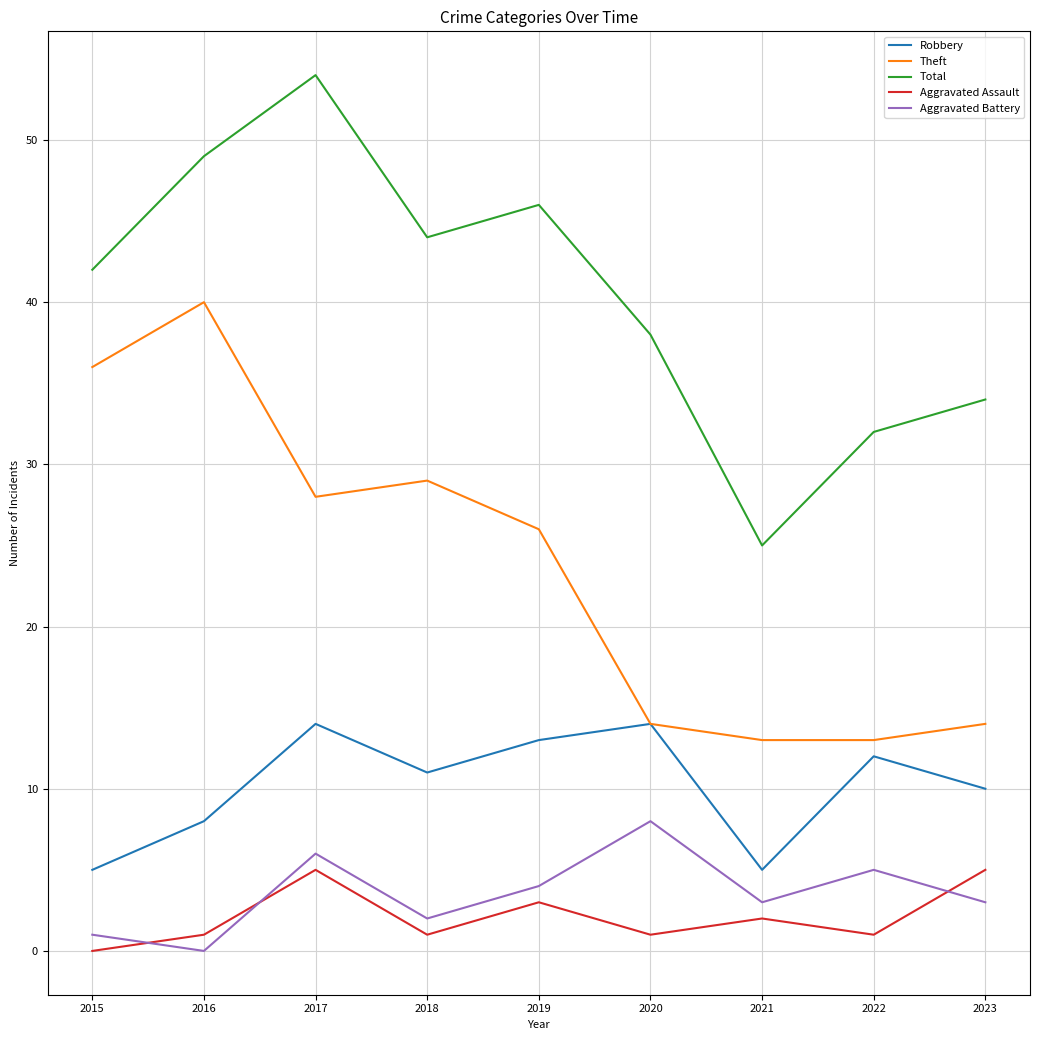

What is the maximum value for Aggravated Battery?

8